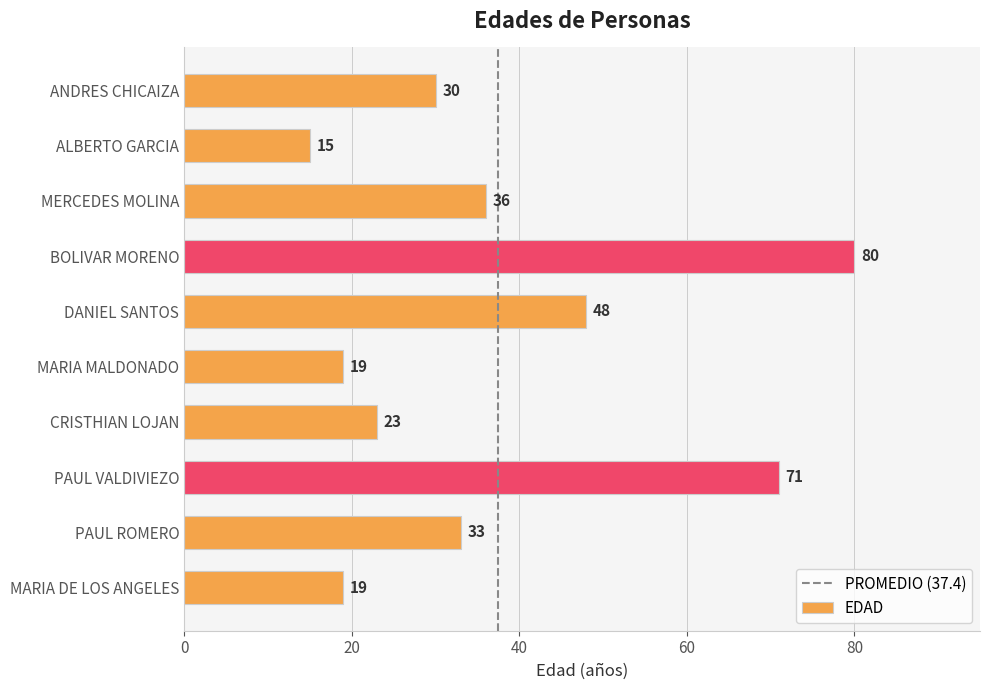

What value does the data have at PAUL ROMERO, to the nearest 5?

35